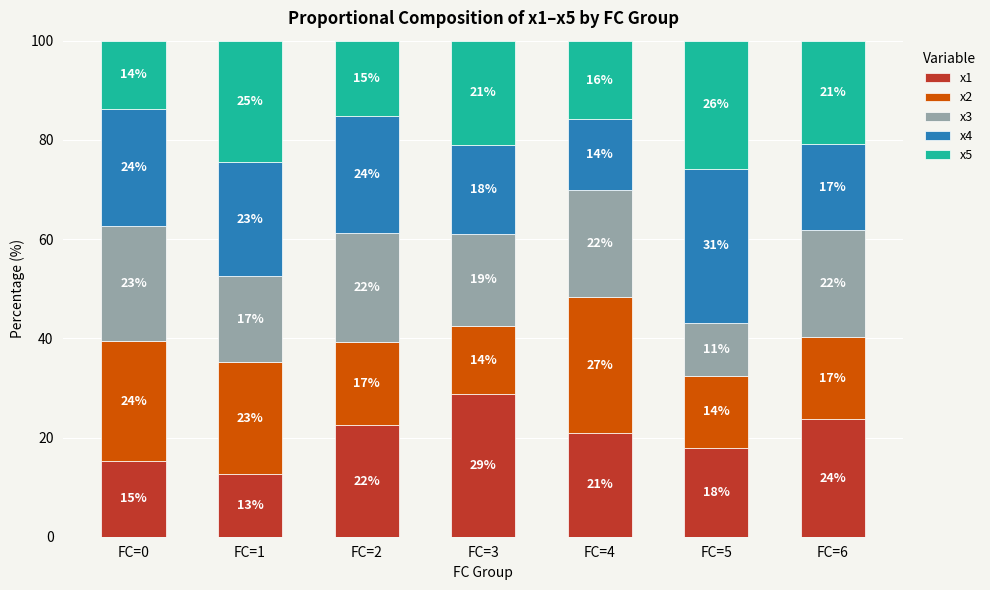

Does the chart contain stacked bars?

Yes